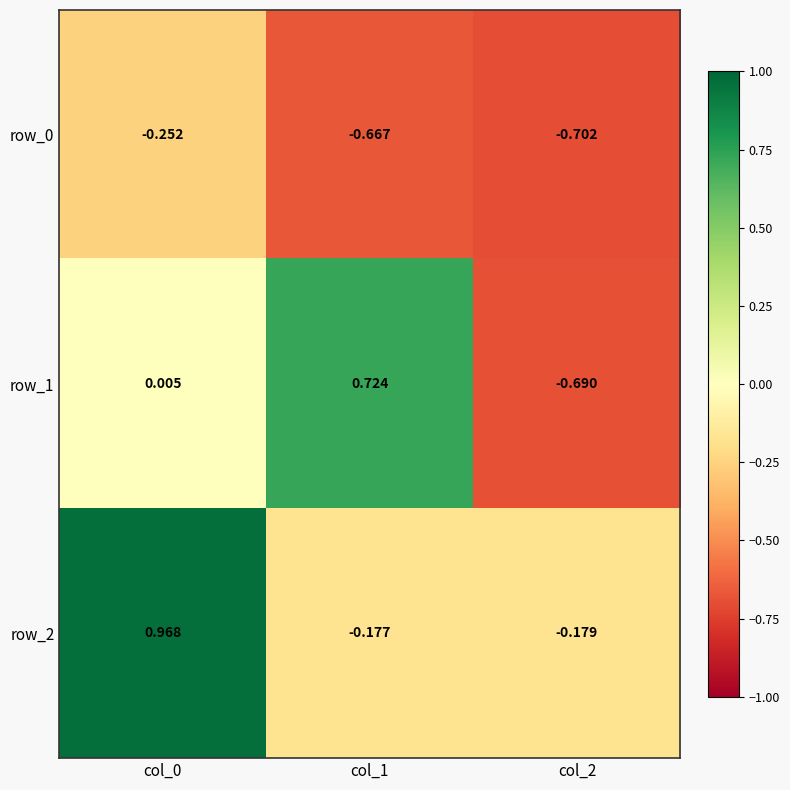

Is the value of row_1 at col_1 greater than the value of row_0 at col_0?

Yes